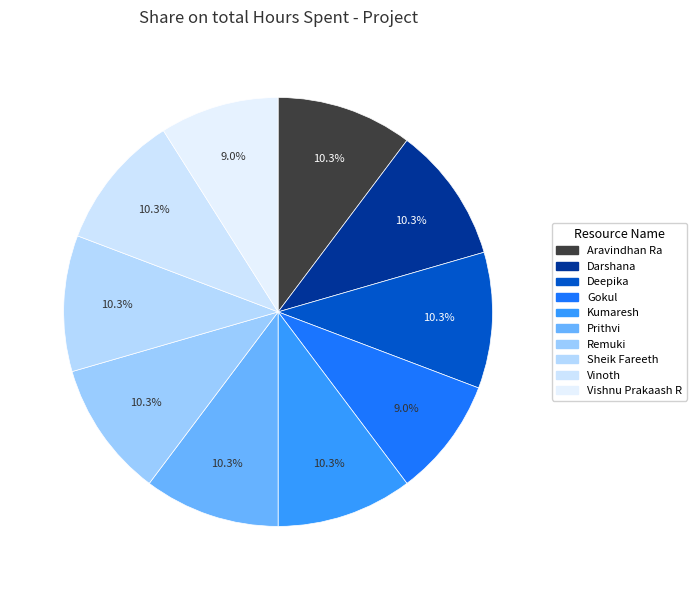

How many segments does this pie chart have?

10